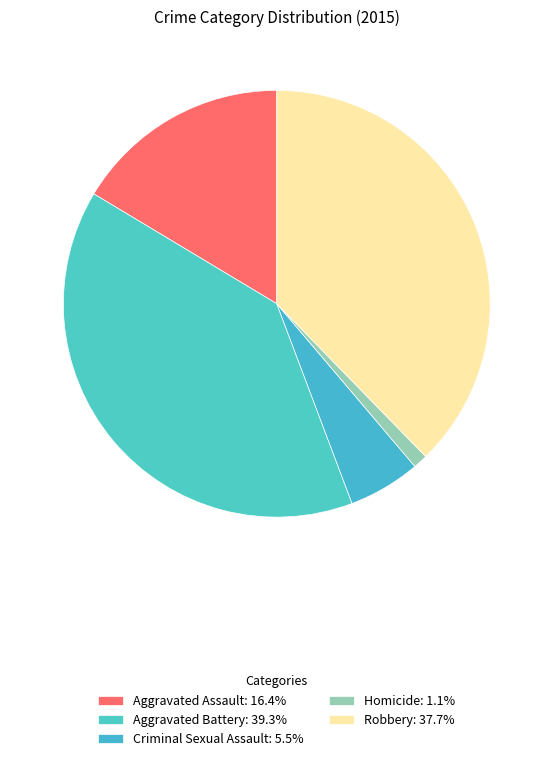

To the nearest percent, what is the average slice percentage?

20%